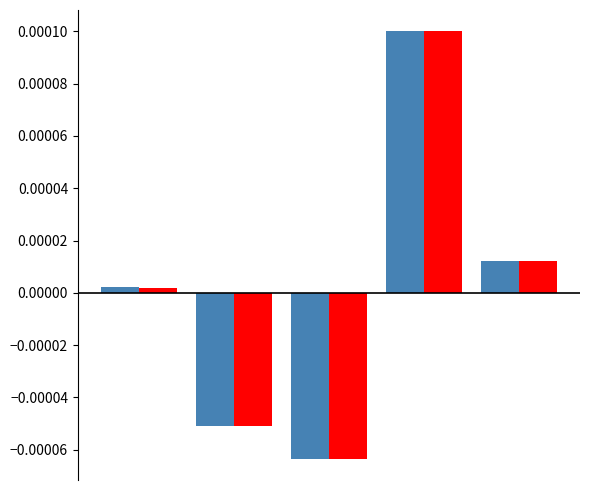

How many bars are there in total?

10